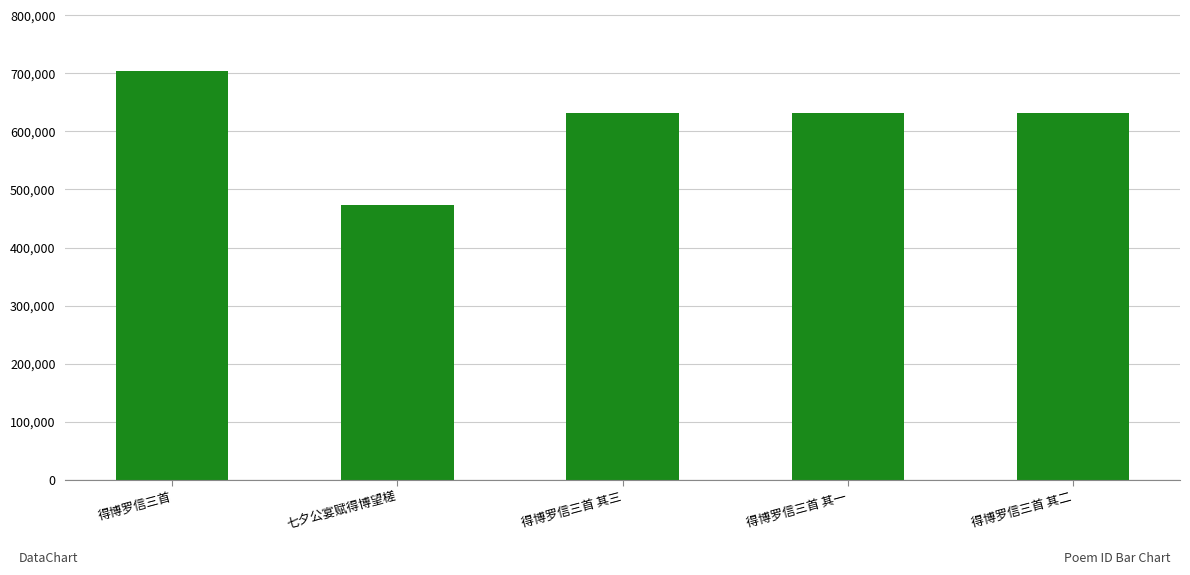

How many data points does each series have?

5